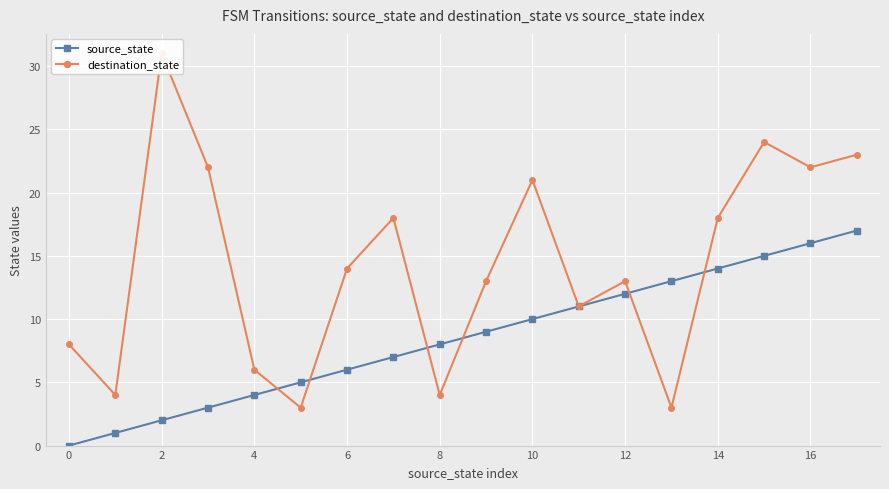

True or false: source_state has a value of 12 at 12.

True